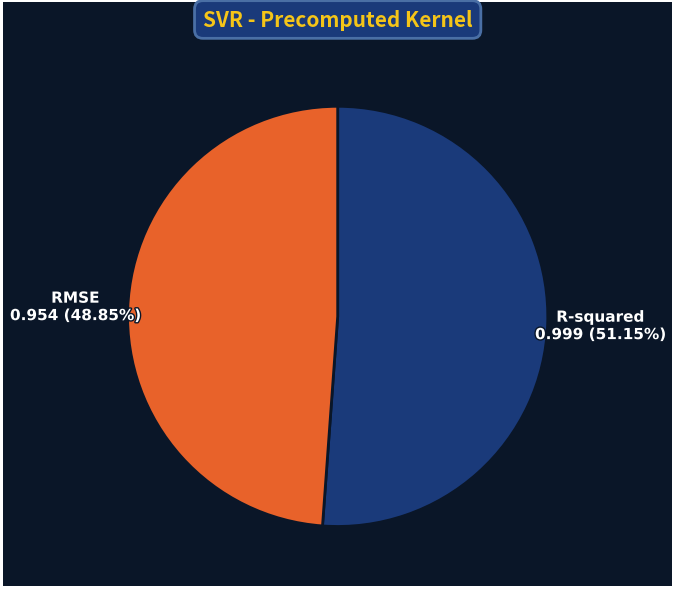

Is there any slice that represents more than half of the pie?

Yes